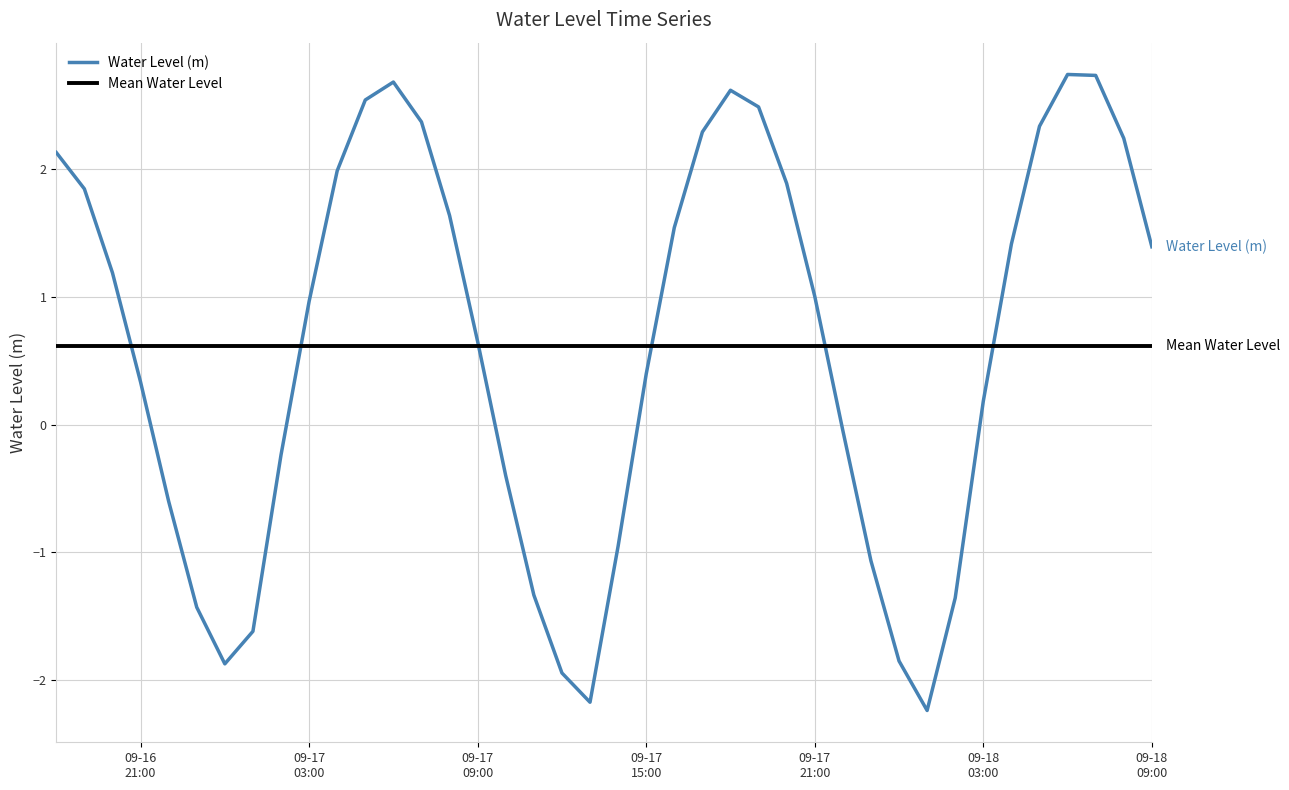

What is the sum of all Mean Water Level values?

24.5